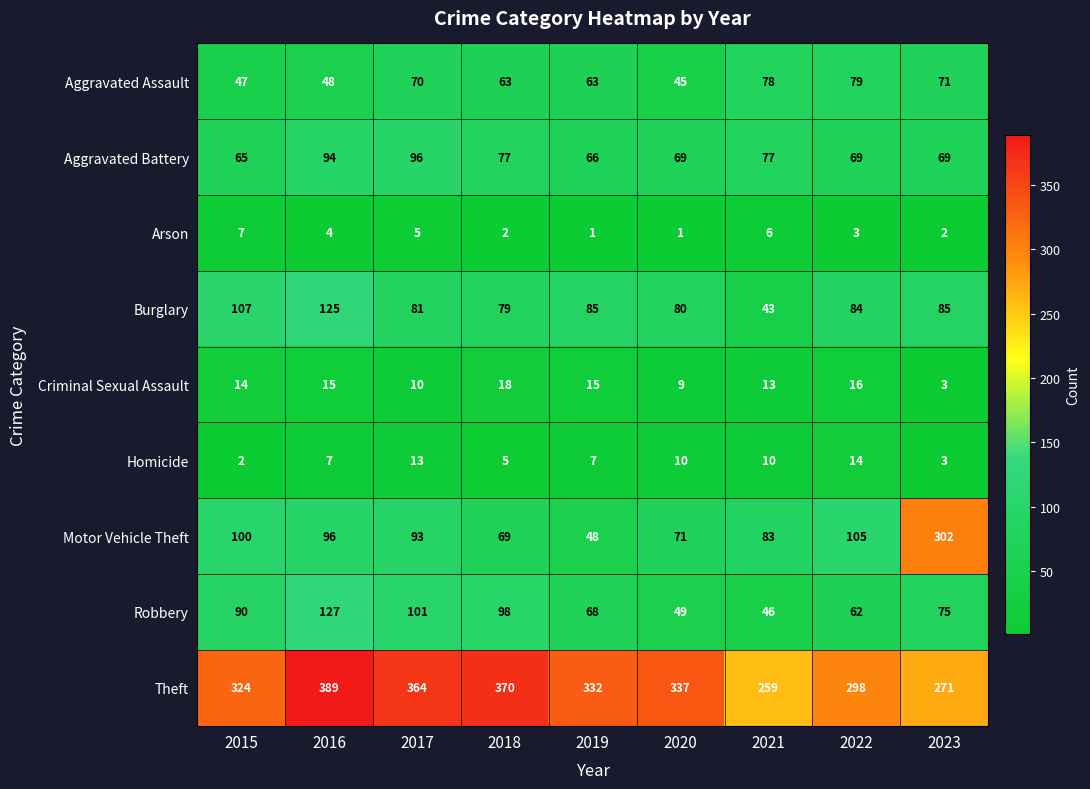

True or false: Theft has a value of 370 at 2018.

True